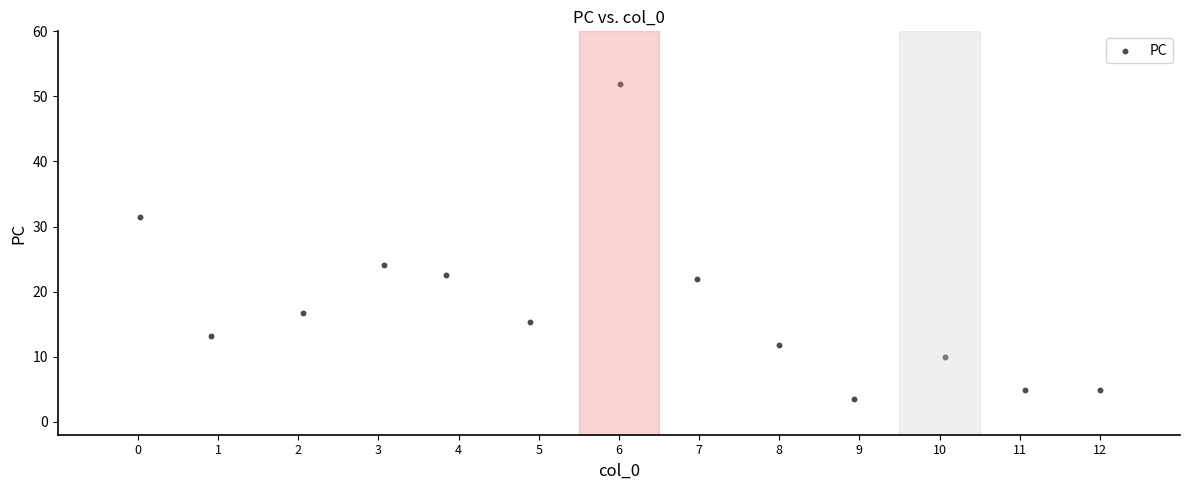

What is the range of Y values (max minus min)?

48.5